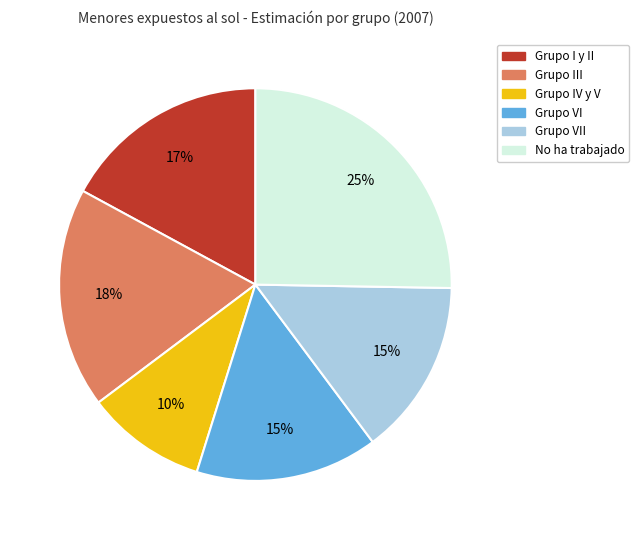

Is there any slice that represents more than half of the pie?

No